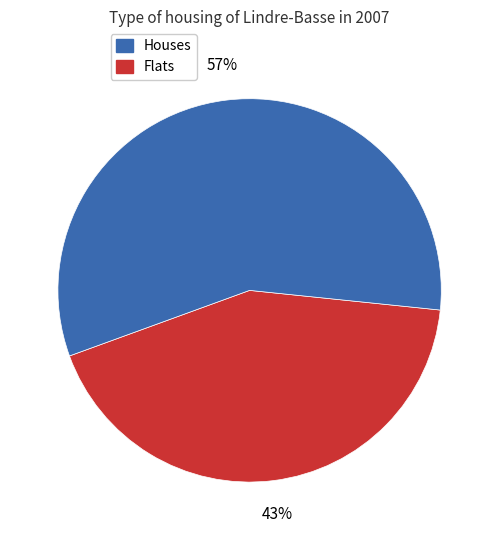

Does any single category account for the majority?

Yes